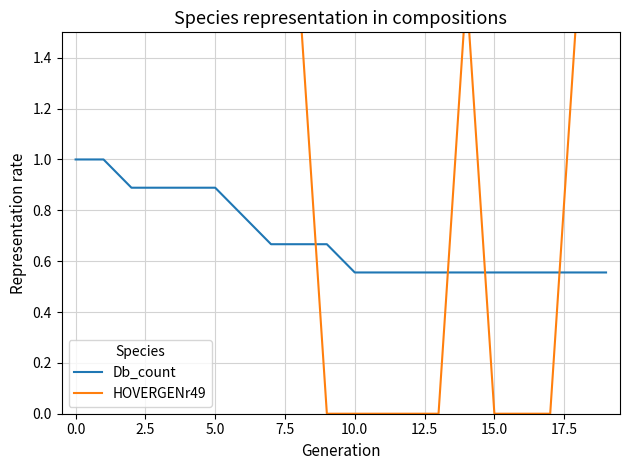

The Db_count series shows 0.9 at 5.0. True or false?

True